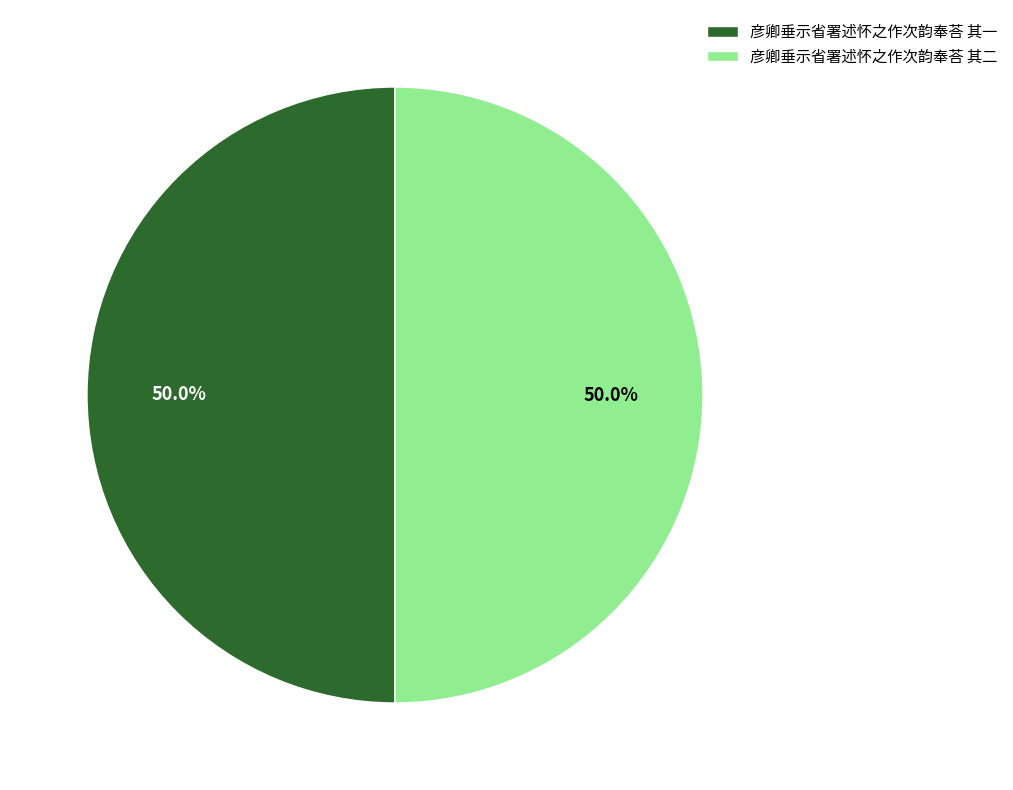

Combined, what portion of the pie is 彦卿垂示省署述怀之作次韵奉荅 其一 and 彦卿垂示省署述怀之作次韵奉荅 其二?

100.0%